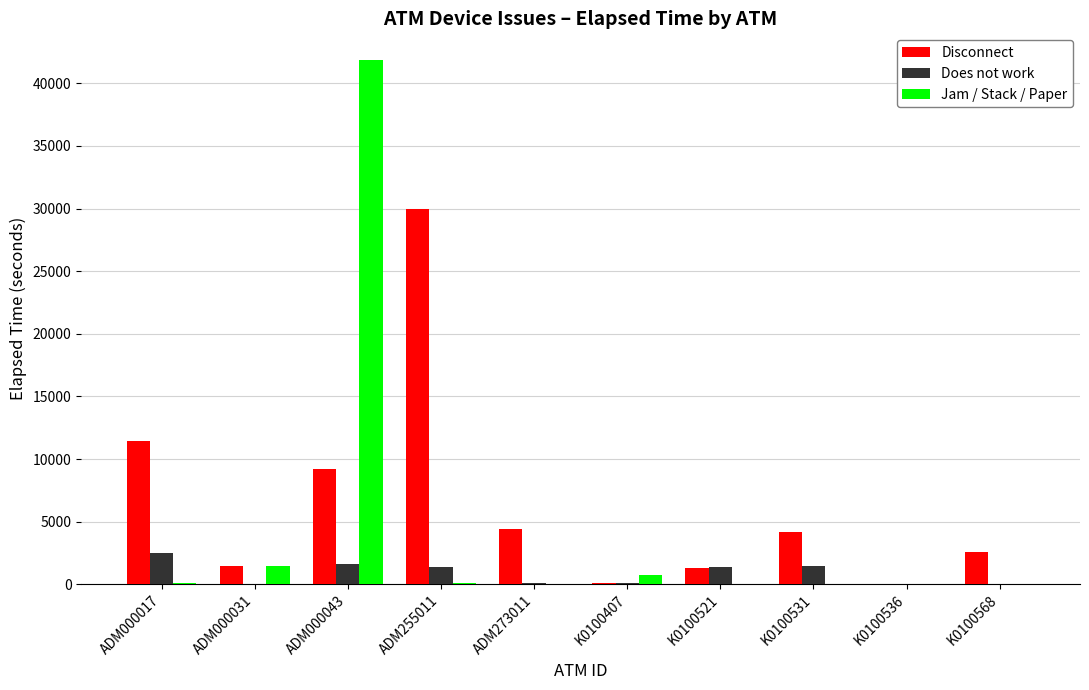

True or false: Jam / Stack / Paper has a value of 0 at K0100536.

True